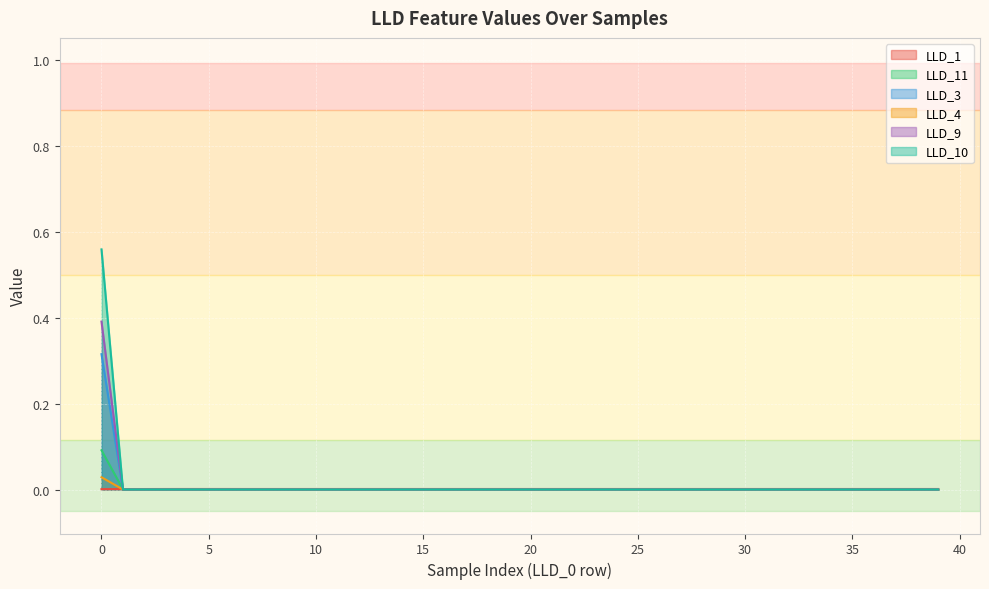

How many values in LLD_3 are above zero?

1